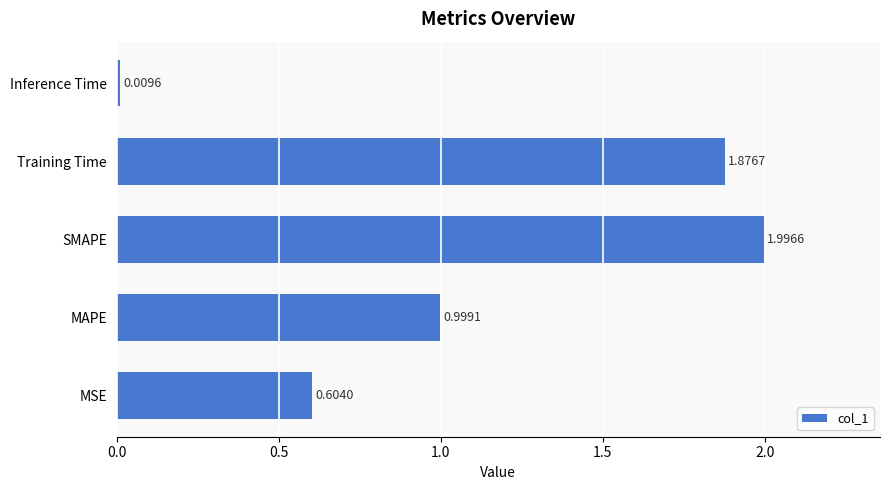

Are the bars grouped side by side (vs. stacked)?

No